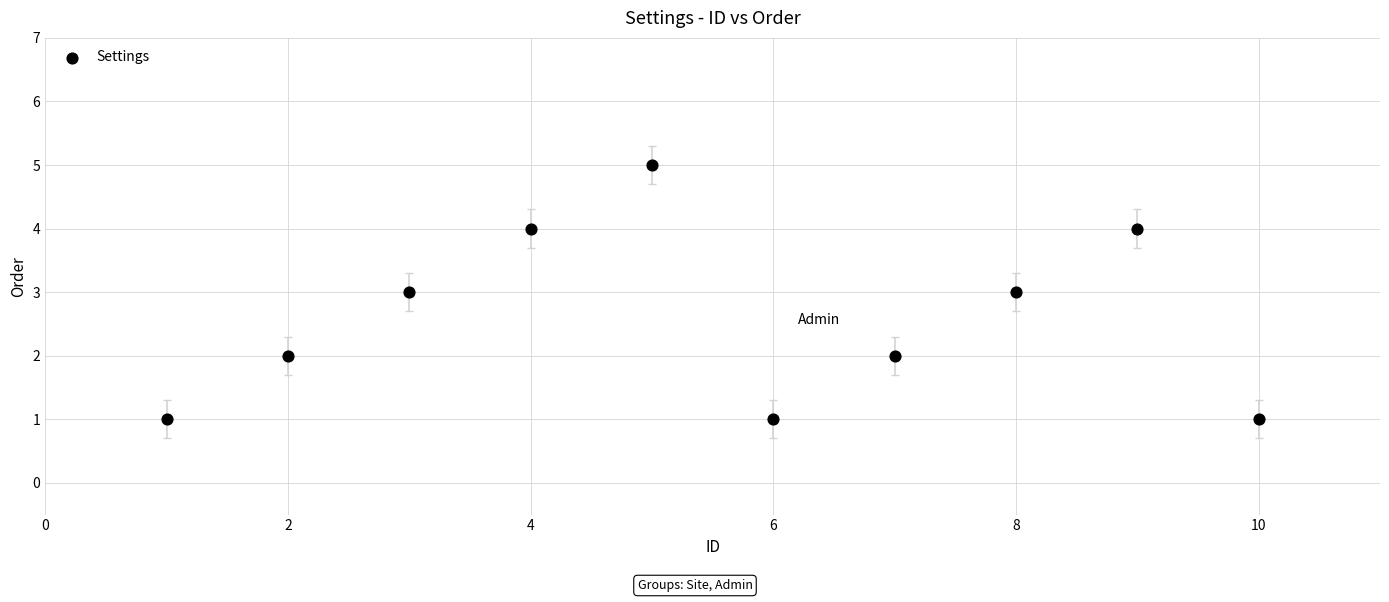

What is the average X value?

6